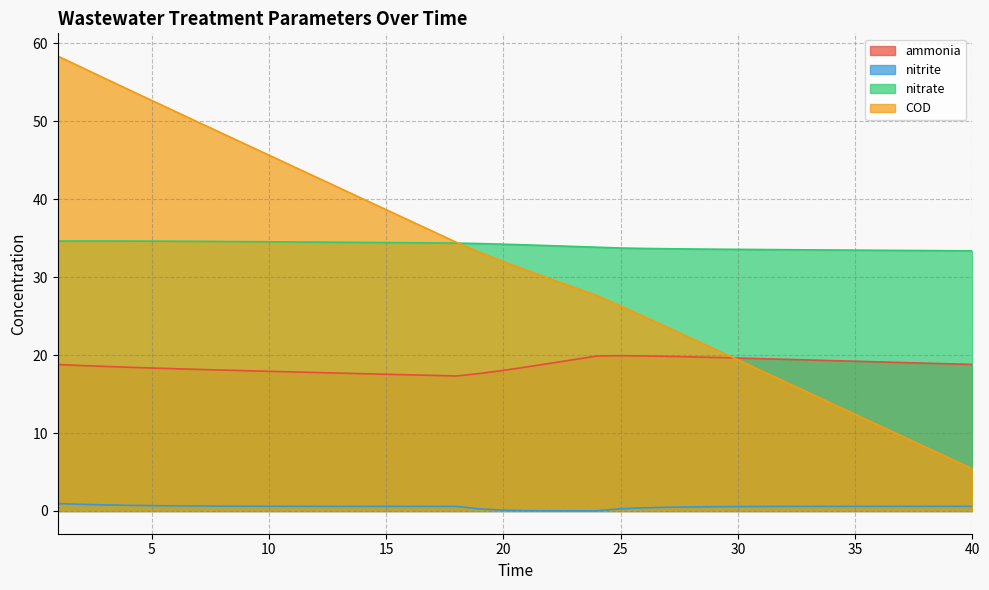

What value does the COD series have at 6?

51.3